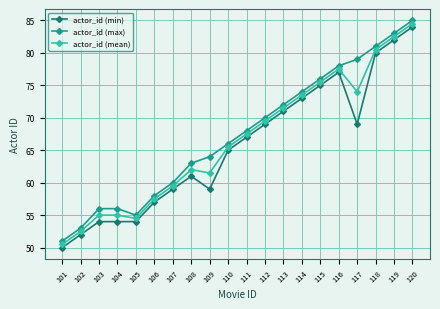

Reading left to right, what are all the values shown in this chart?

actor_id (min): 50.0	52.0	54.0	54.0	54.0	57.0	59.0	61.0	59.0	65.0	67.0	69.0	71.0	73.0	75.0	77.0	69.0	80.0	82.0	84.0
actor_id (max): 51.0	53.0	56.0	56.0	55.0	58.0	60.0	63.0	64.0	66.0	68.0	70.0	72.0	74.0	76.0	78.0	79.0	81.0	83.0	85.0
actor_id (mean): 50.5	52.5	55.0	55.0	54.5	57.5	59.5	62.0	61.5	65.5	67.5	69.5	71.5	73.5	75.5	77.5	74.0	80.5	82.5	84.5